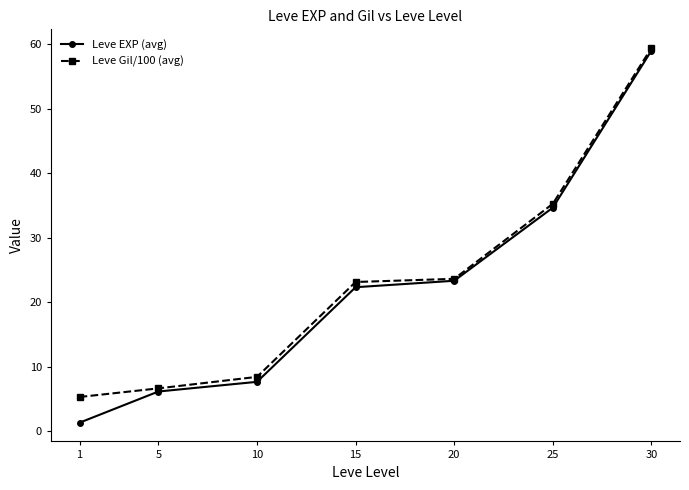

What is the average value of the Leve EXP (avg) series?

22.1